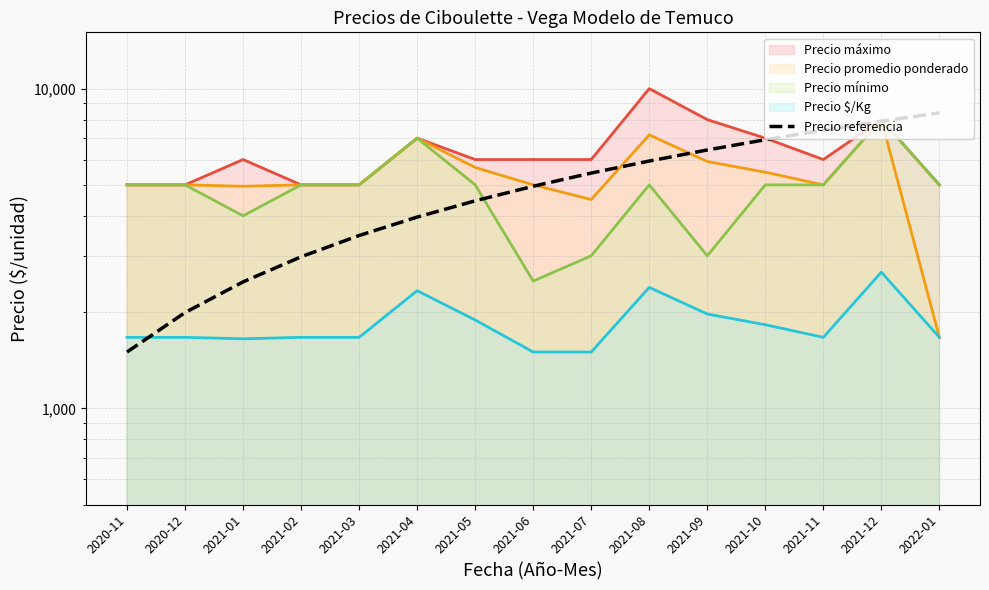

Reading right to left, what are all the values shown in this chart?

8400.0	7907.2	7414.3	6921.5	6428.7	5935.8	5443.0	4950.1	4457.3	3964.5	3471.6	2978.8	2486.0	1993.1	1500.3